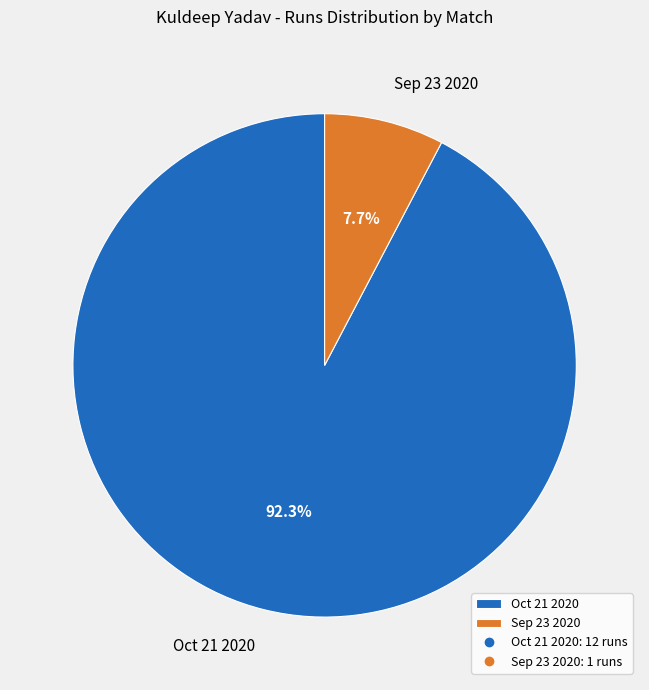

What is the largest slice in the pie chart?

Oct 21 2020